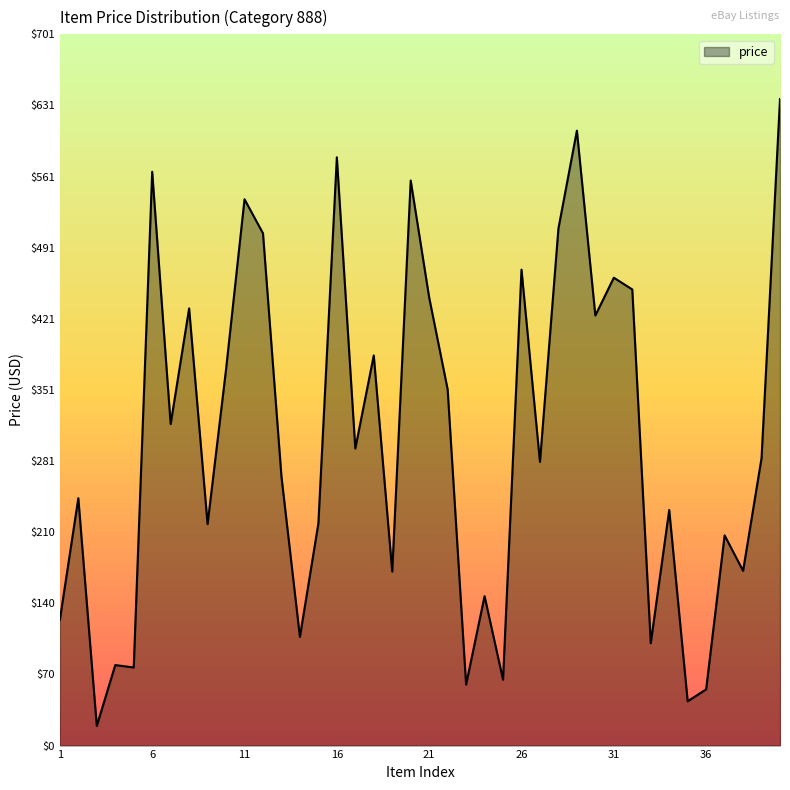

What is the minimum value shown in the chart?

19.4